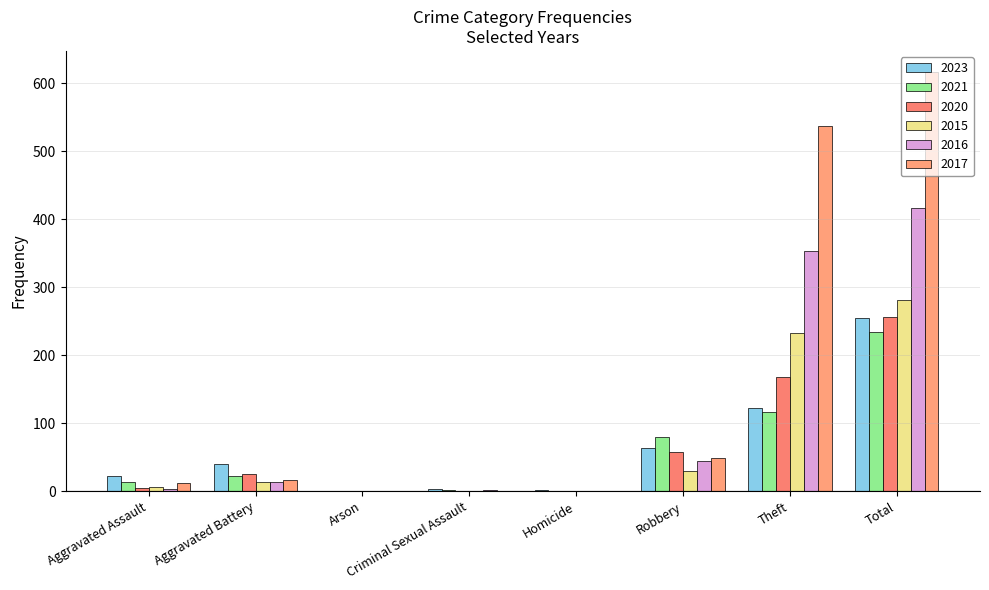

The 2015 series shows 438 at Total. True or false?

False